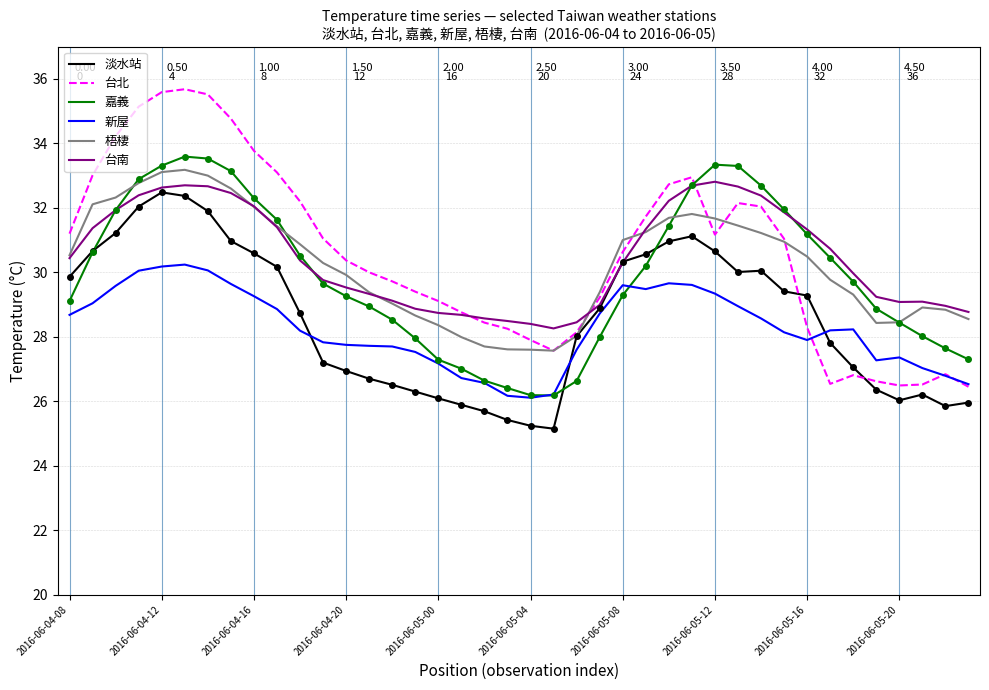

In 台北, how many points are higher than both neighbors (excluding endpoints)?

5